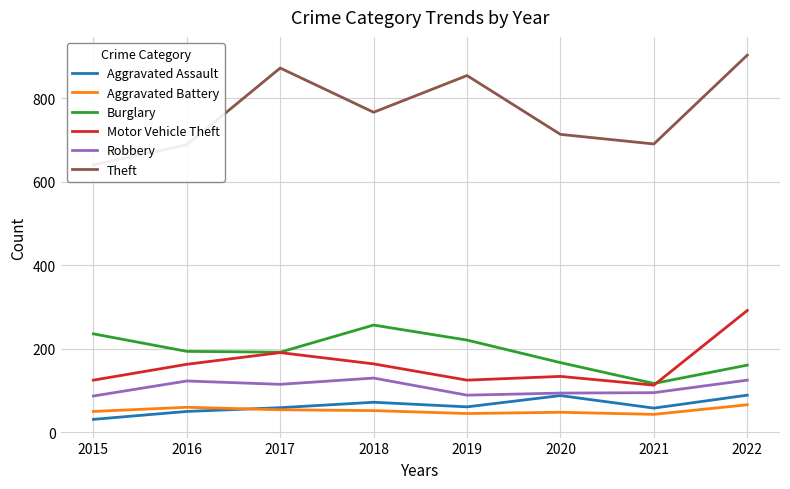

True or false: Robbery and Aggravated Assault intersect in this chart.

False